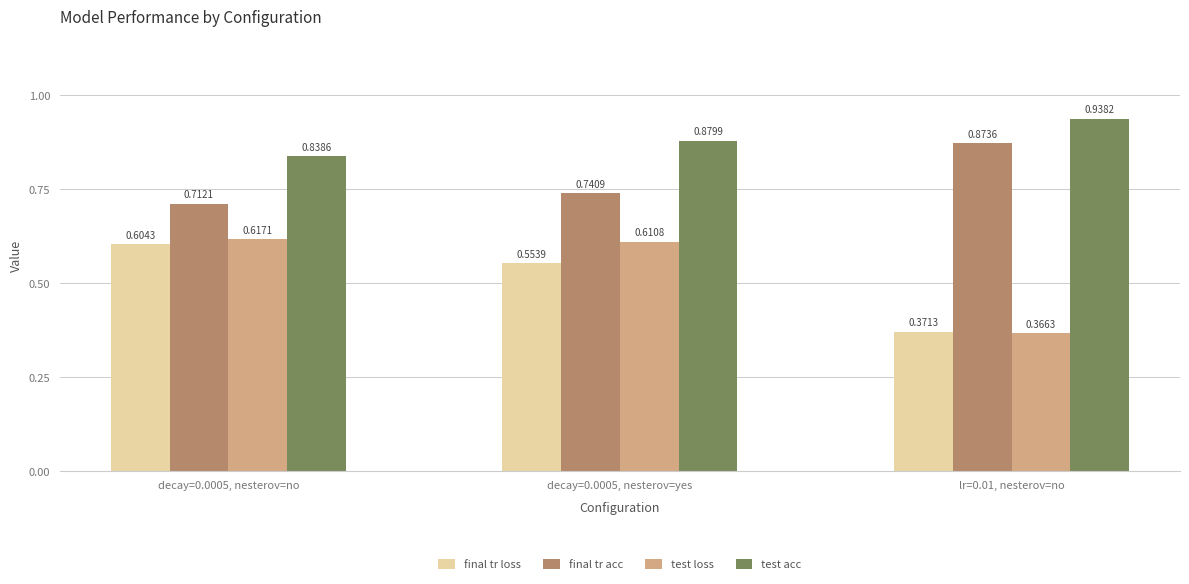

What is the label of the 1st bar from the right?

lr=0.01, nesterov=no